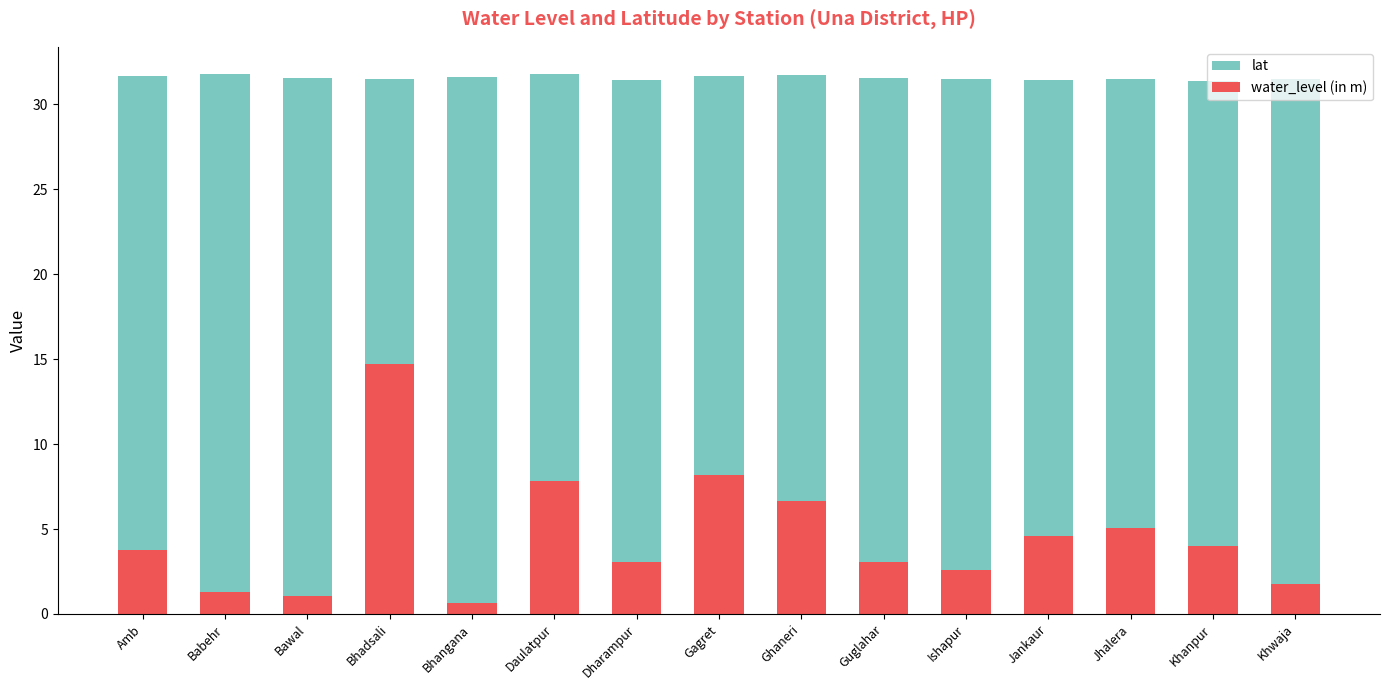

What is the minimum value for lat?

31.4